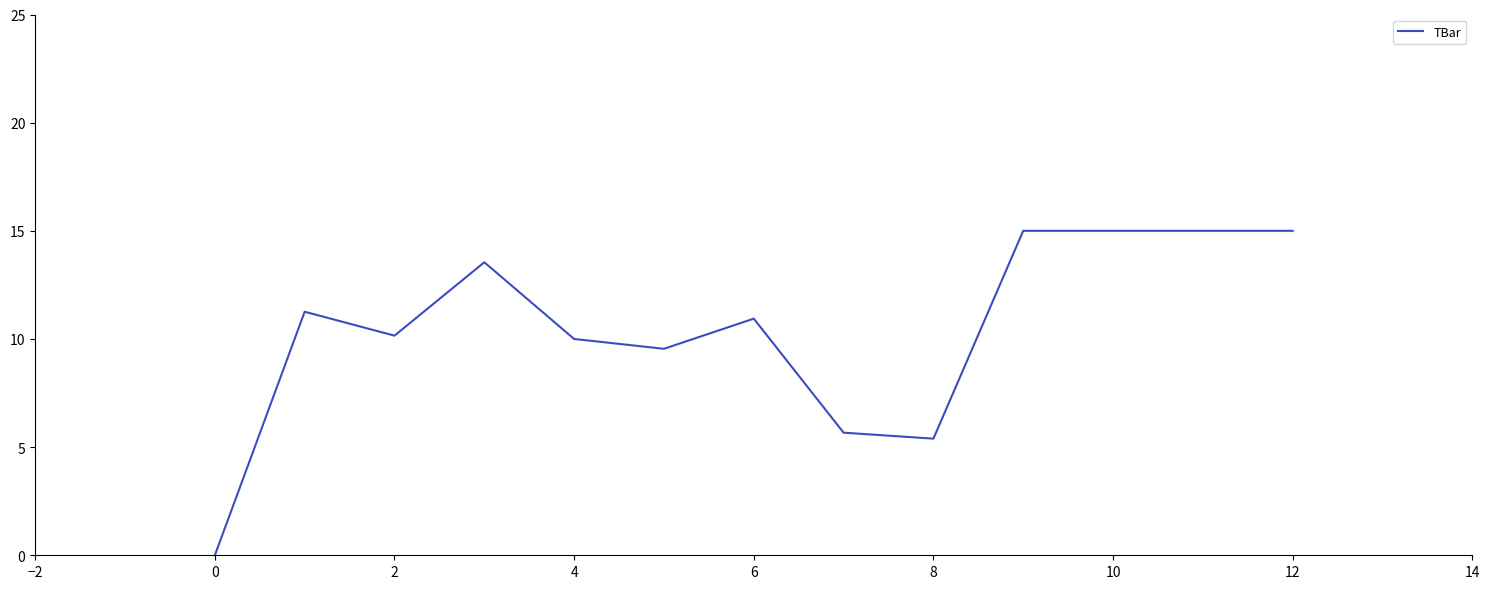

Reading right to left, transcribe all the data shown in this chart.

15.0	15.0	15.0	15.0	5.4	5.7	10.9	9.5	10.0	13.5	10.2	11.3	0.0